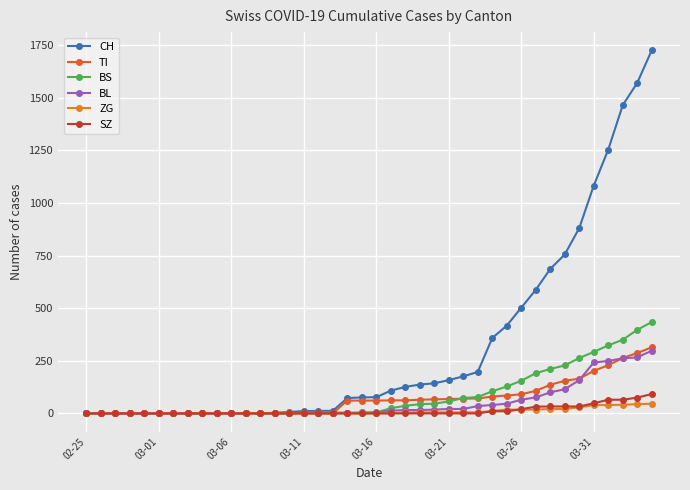

What are all the series names shown in the legend?

CH, TI, BS, BL, ZG, SZ